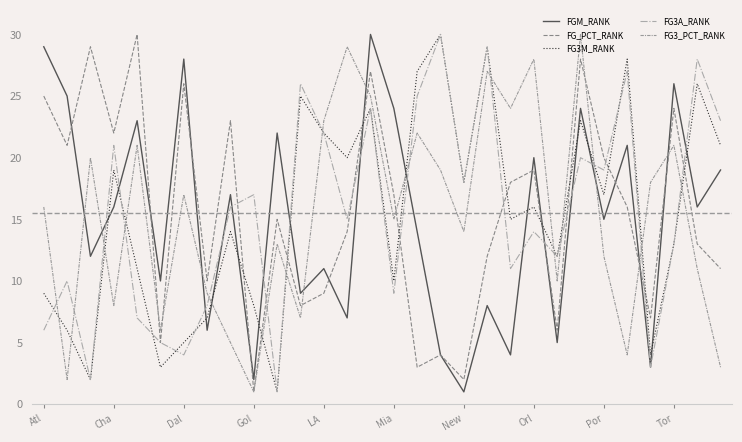

Is this an area chart (filled region under the line)?

No